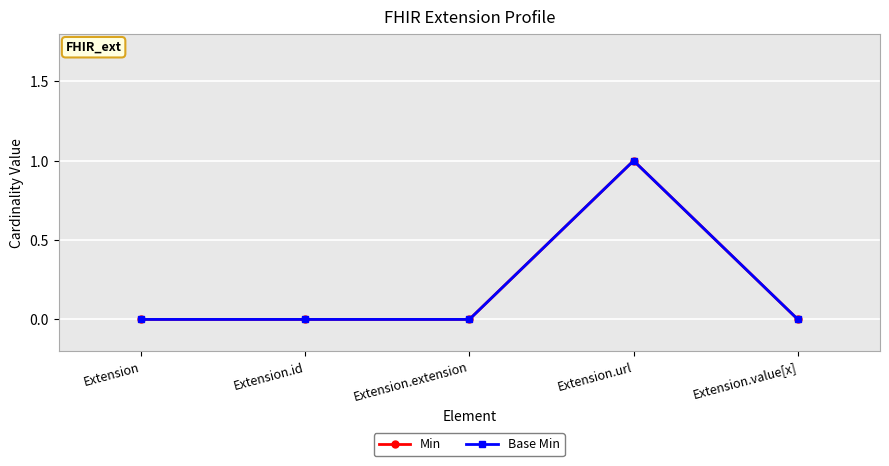

How many lines are shown in the chart?

2